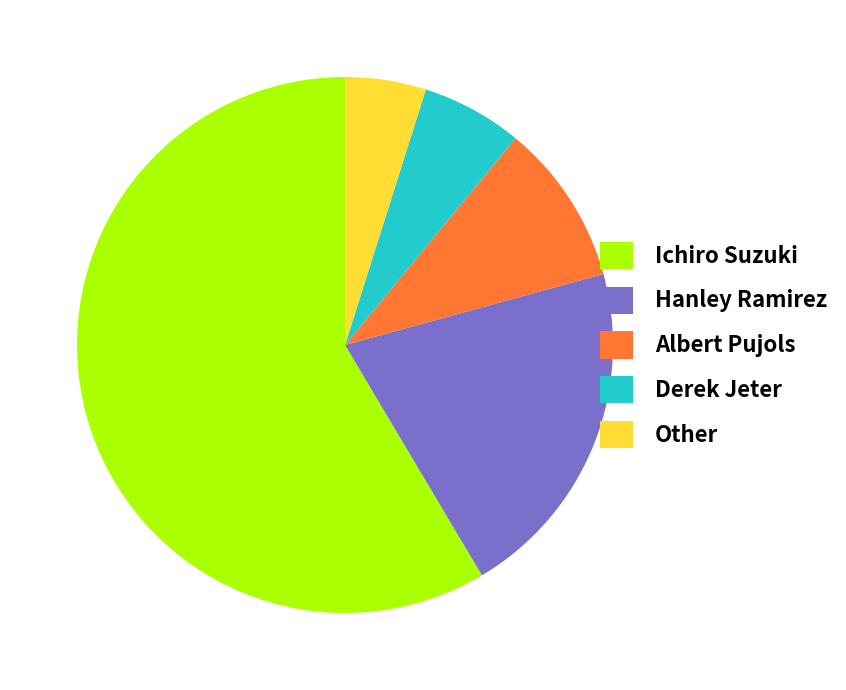

Approximately how many times larger is the value at Ichiro Suzuki compared to Derek Jeter?

9.6